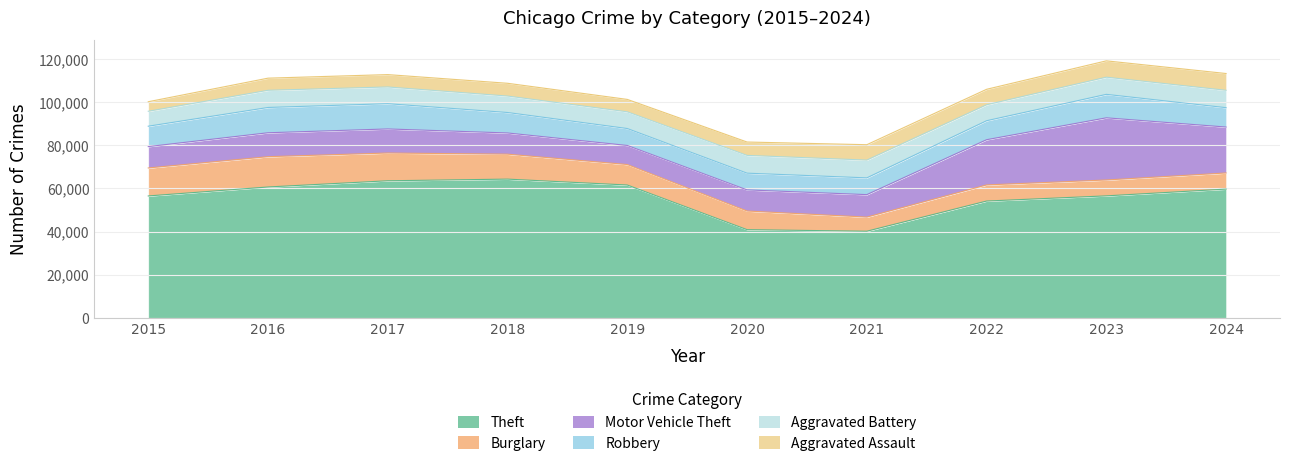

What is the maximum value for Aggravated Battery?

8238